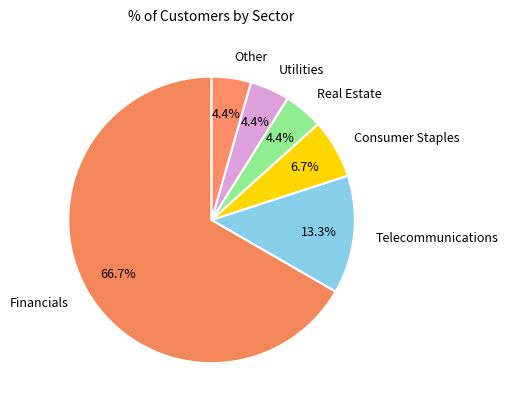

Between Telecommunications and Real Estate, which is larger?

Telecommunications